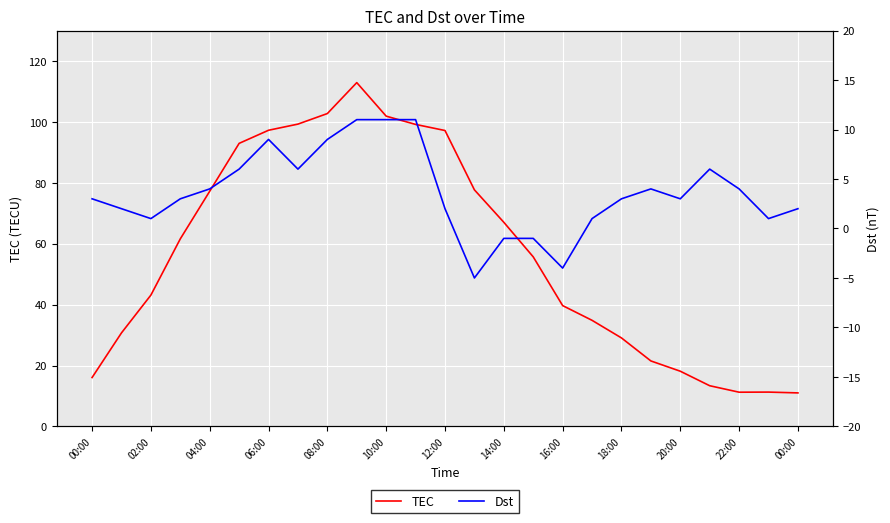

Which label corresponds to the smallest value in the chart?

13